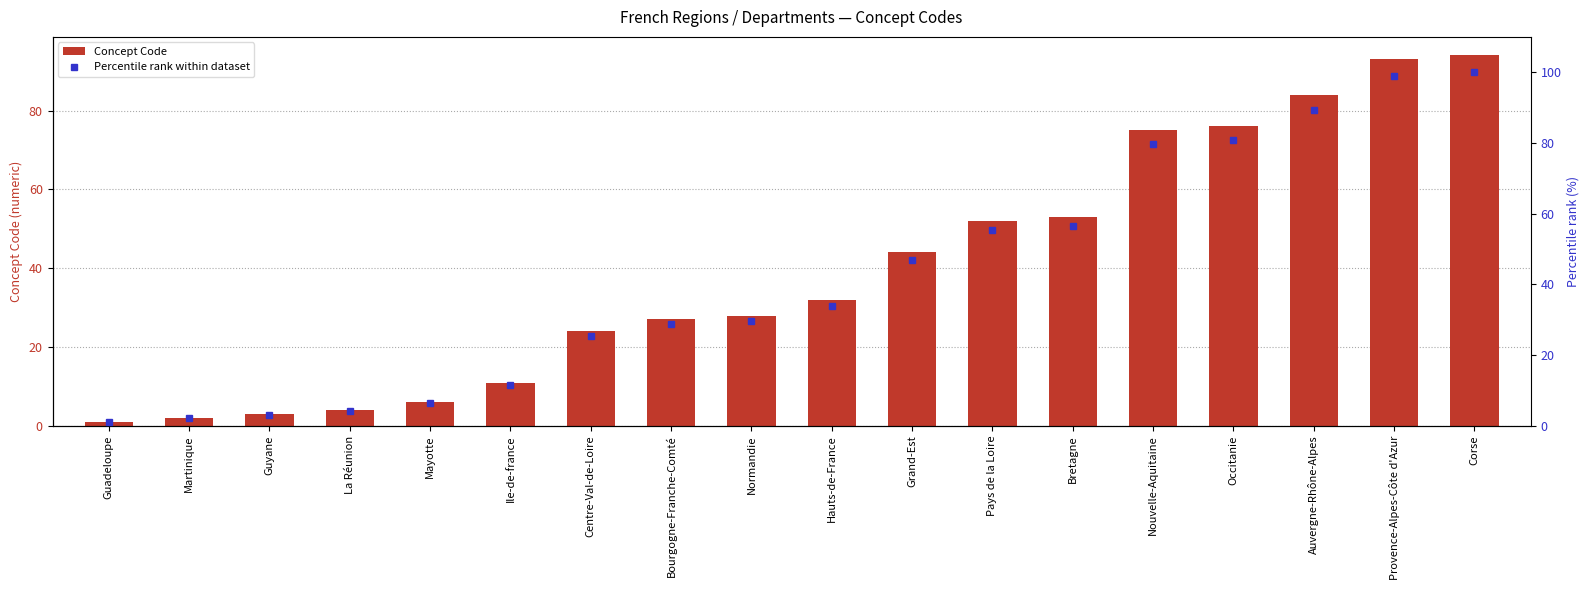

How many data points in Concept Code are less than 32?

9